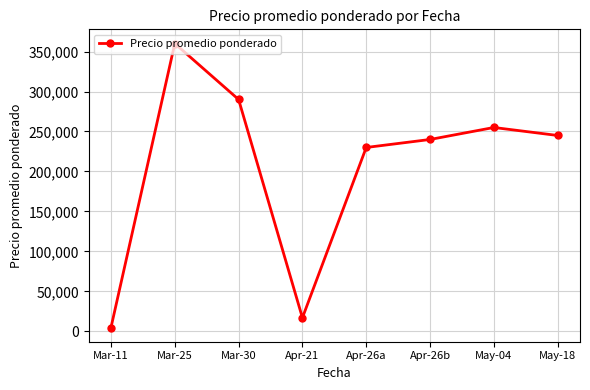

Reading left to right, extract all data points from this chart.

4800	360000	290000	17000	230000	240000	255000	245000